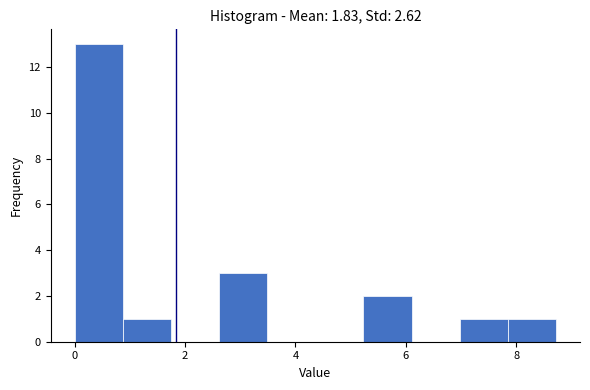

How tall is the bar that spans 2.6 to 3.4 on the x-axis? Neither the bar edges nor the heights are printed on the chart, so give them approximately, as read against the axes.

3